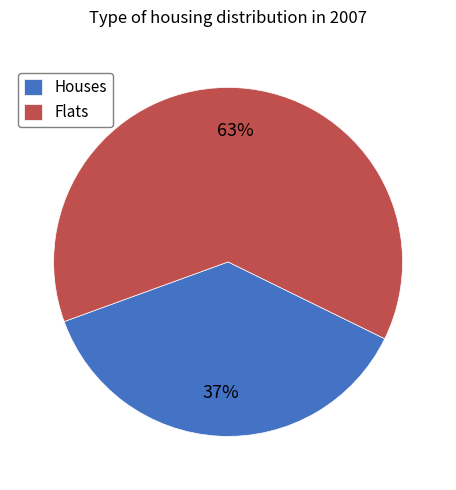

Which slice is the smallest?

Houses